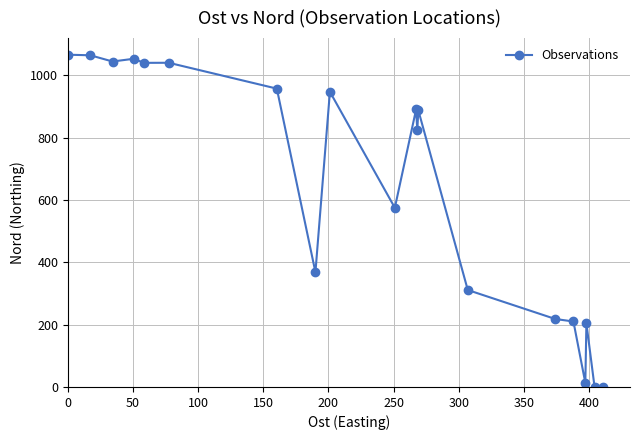

What is the value of the 3rd point from the left?

1044.2